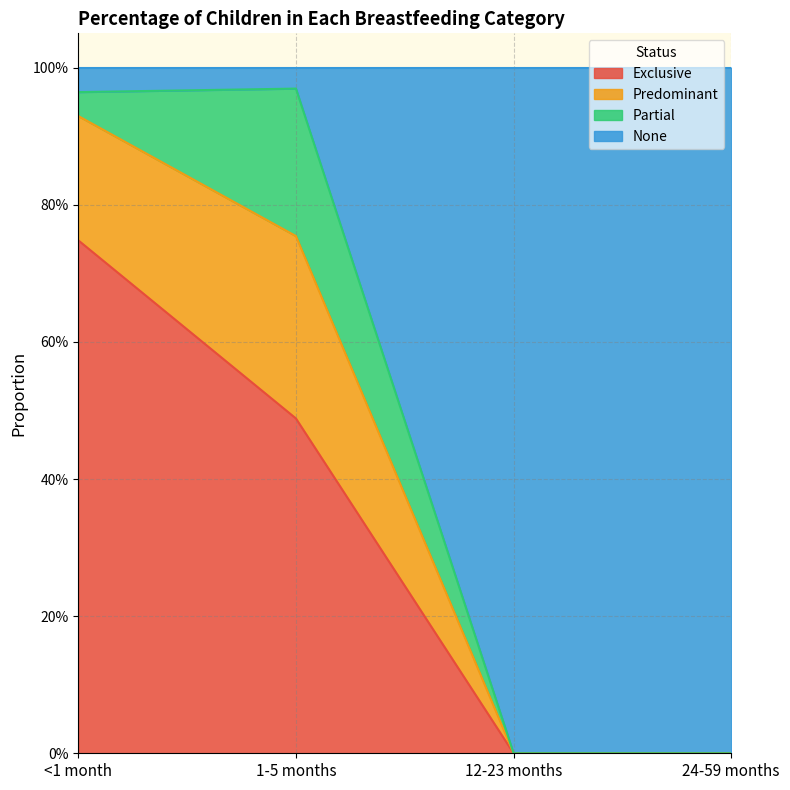

What is the label of the 4th point from the left?

24-59 months